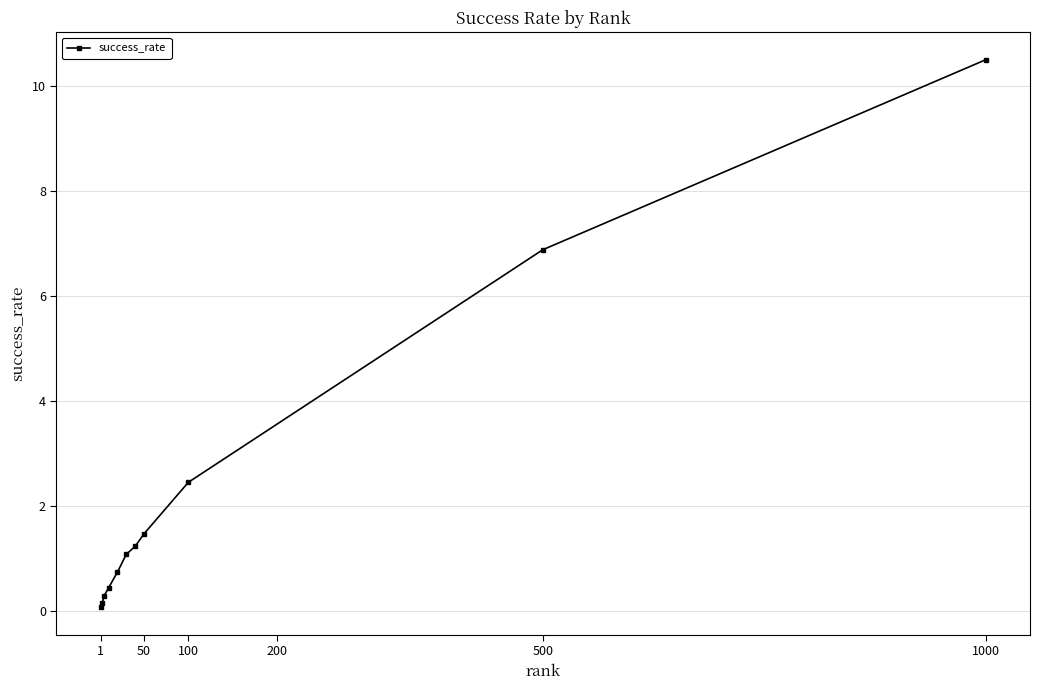

What is the maximum value shown in the chart?

10.5